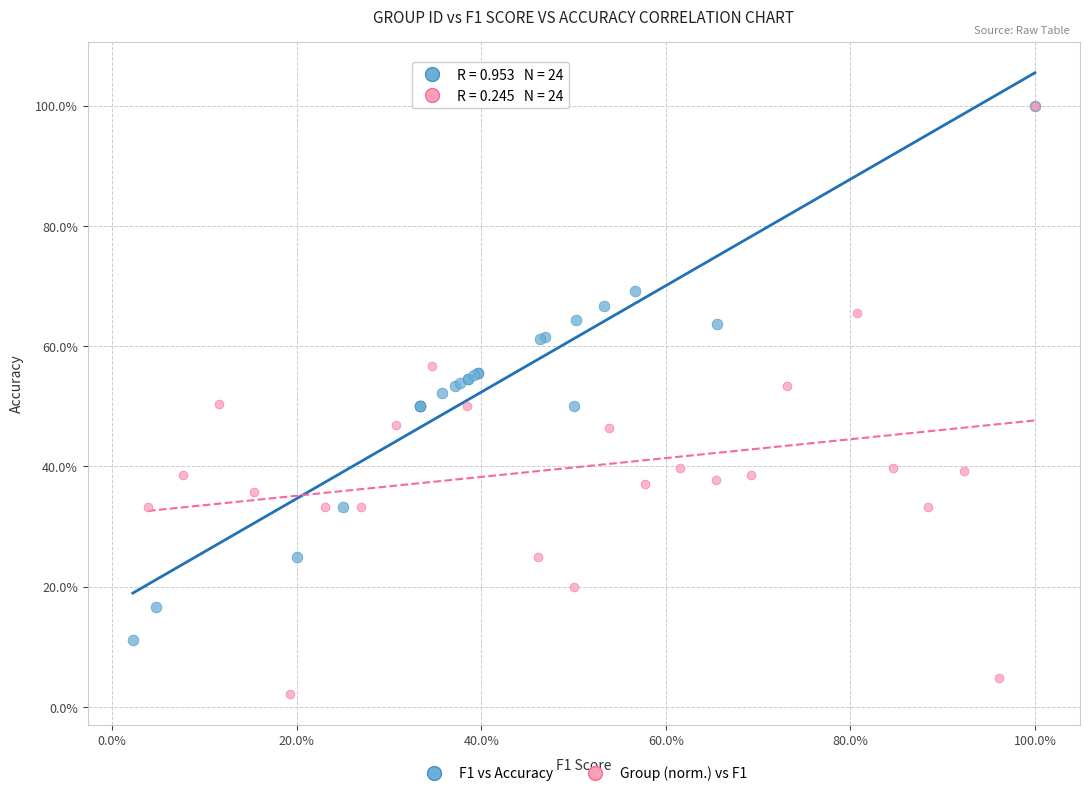

What are all the series names shown in the legend?

F1 vs Accuracy, Group (norm.) vs F1